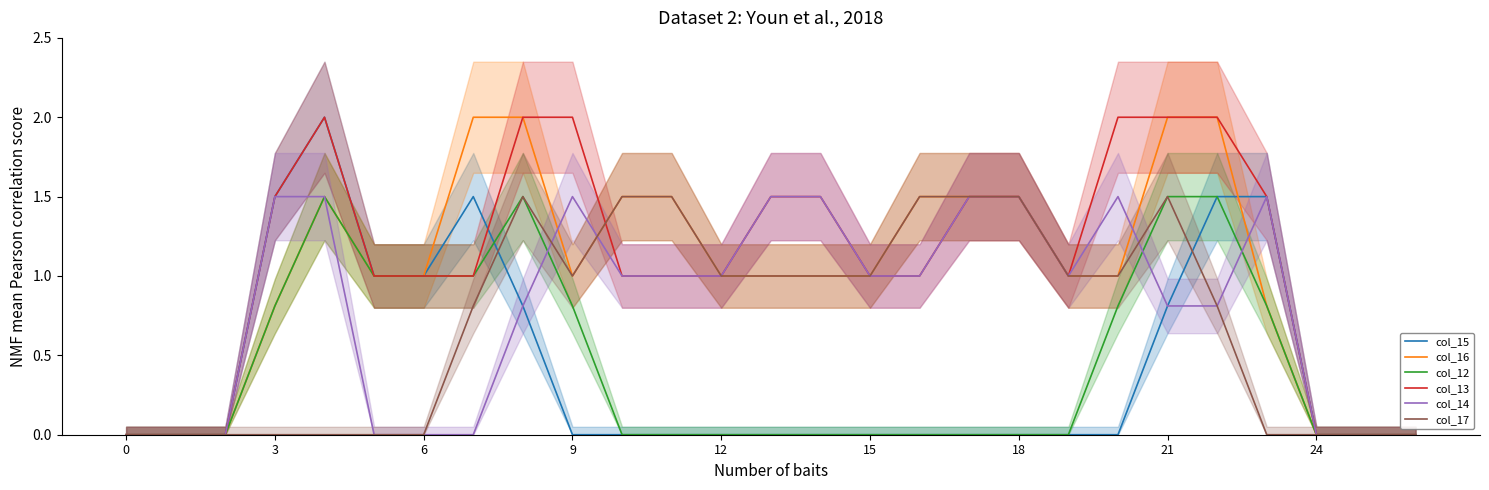

At which category does col_17 reach its first local valley?

9